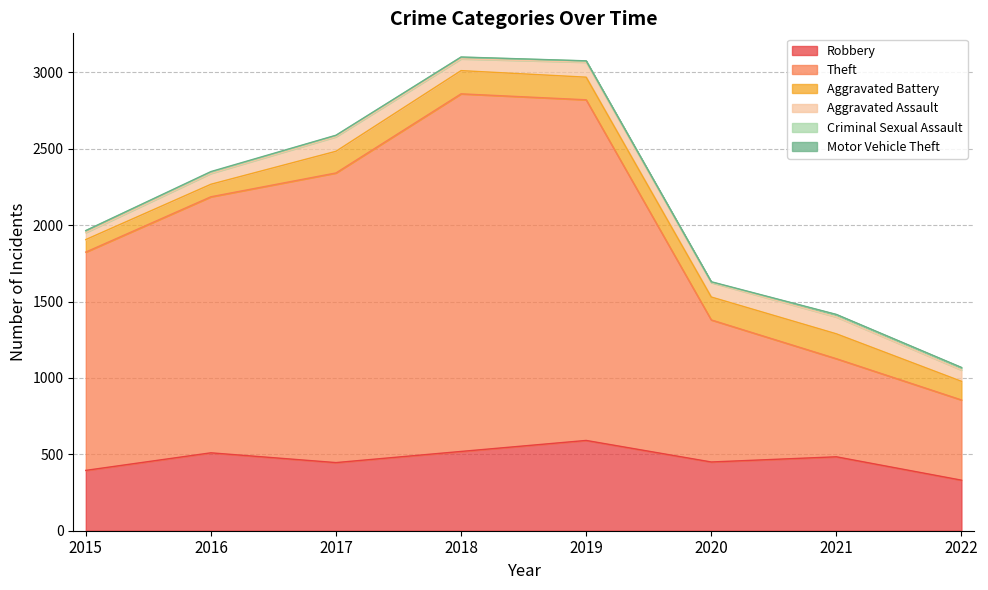

What is the value of the Aggravated Battery point at the 8th from the left?

122